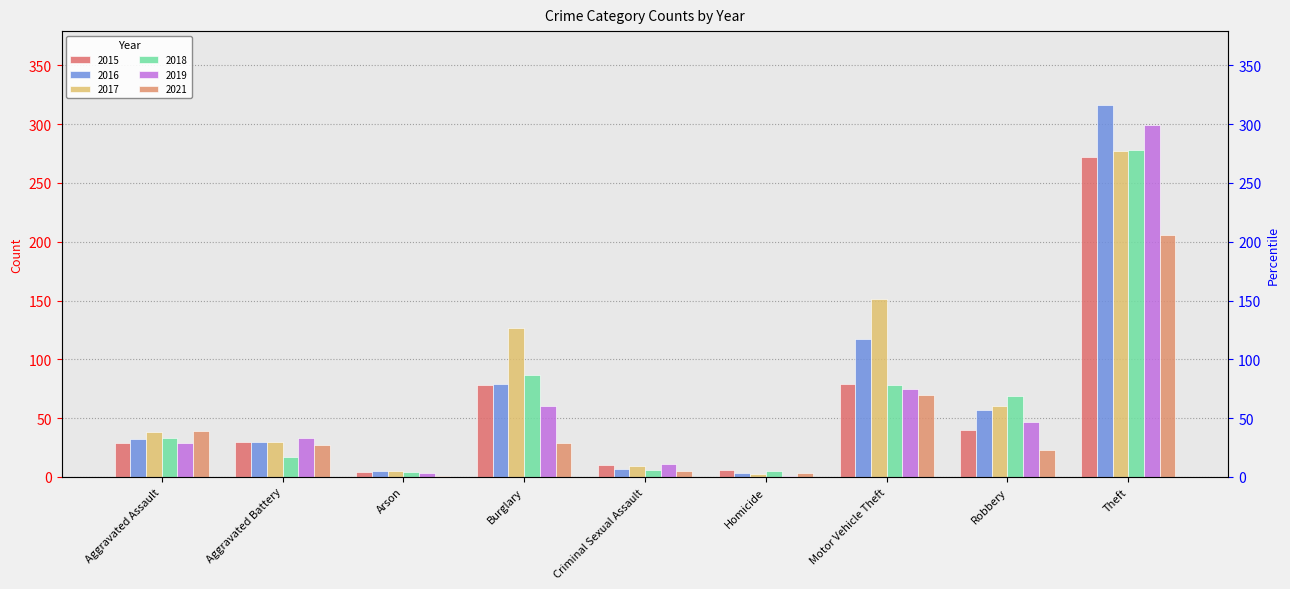

What is the difference between the highest and lowest values at Arson?

4